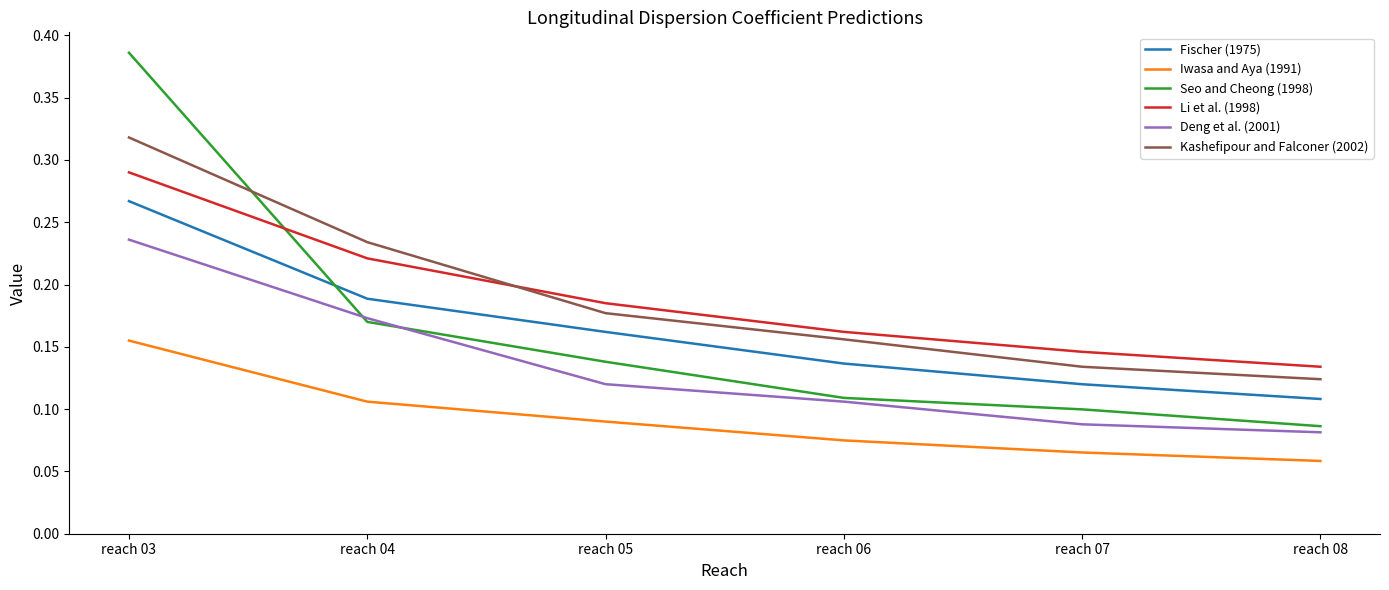

The value of Li et al. (1998) at reach 03 is 0.4. True or false?

False